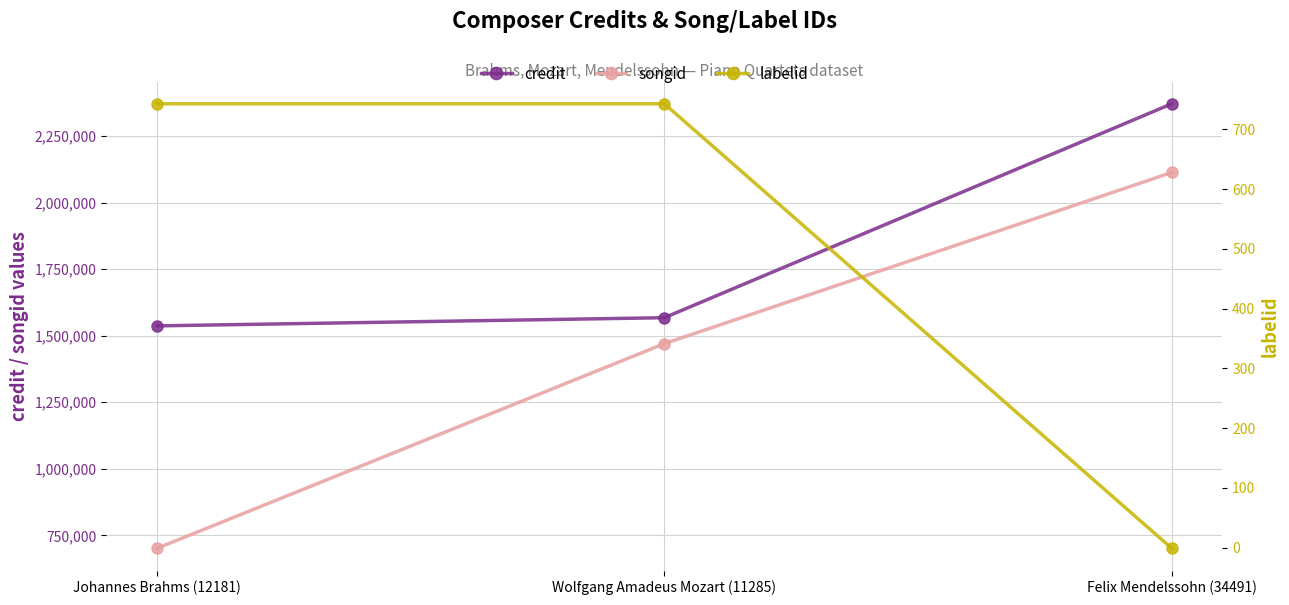

Reading left to right, what are all the values shown in this chart?

credit: Johannes Brahms (12181)=1536942	Wolfgang Amadeus Mozart (11285)=1567646	Felix Mendelssohn (34491)=2370904
songid: Johannes Brahms (12181)=701723	Wolfgang Amadeus Mozart (11285)=1470147	Felix Mendelssohn (34491)=2113000
labelid: Johannes Brahms (12181)=743	Wolfgang Amadeus Mozart (11285)=743	Felix Mendelssohn (34491)=-1